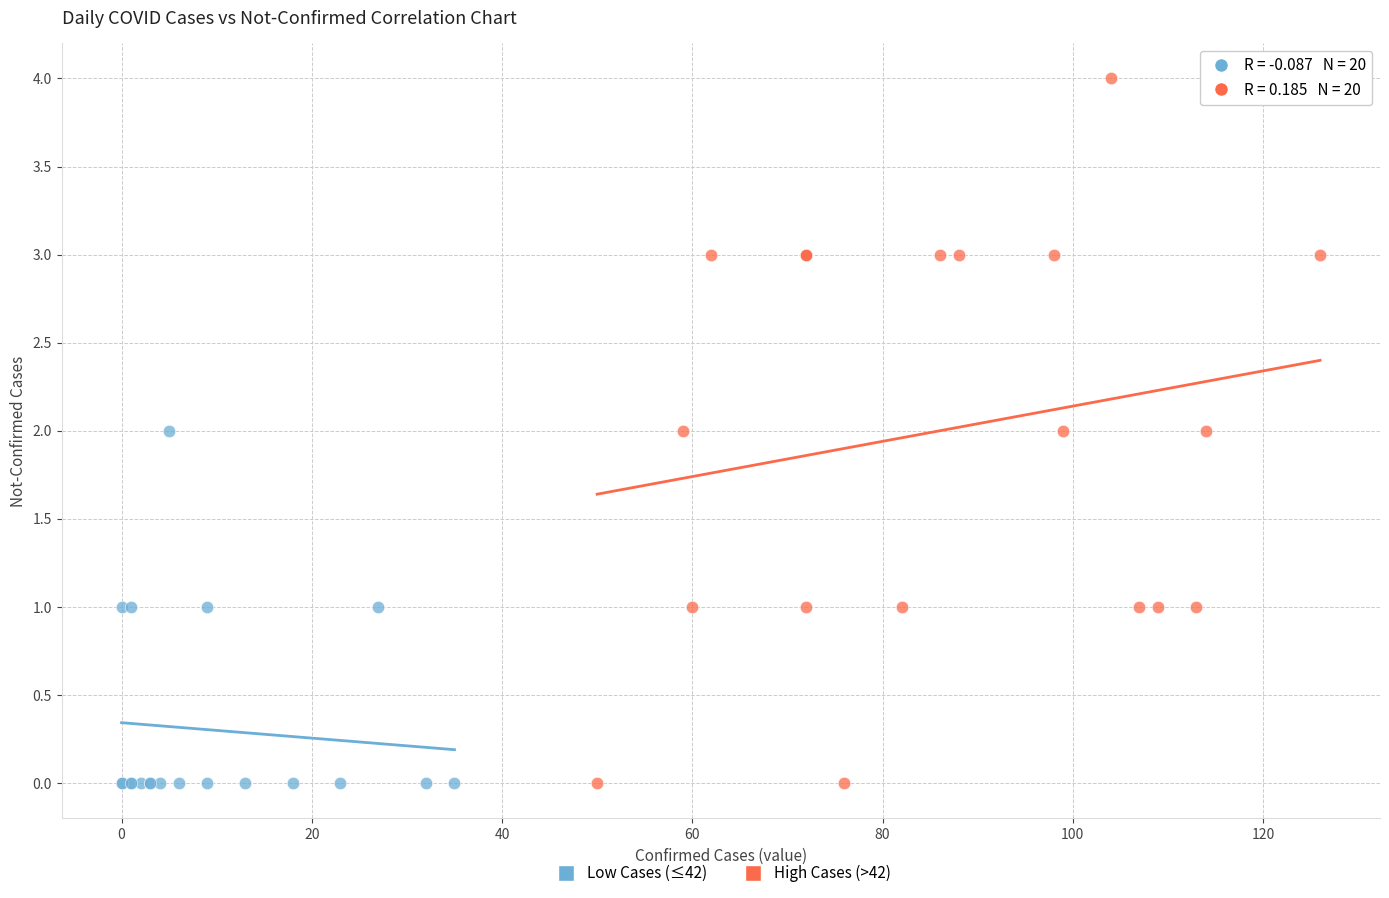

Which series has the widest spread of Y values?

High Cases (>42)